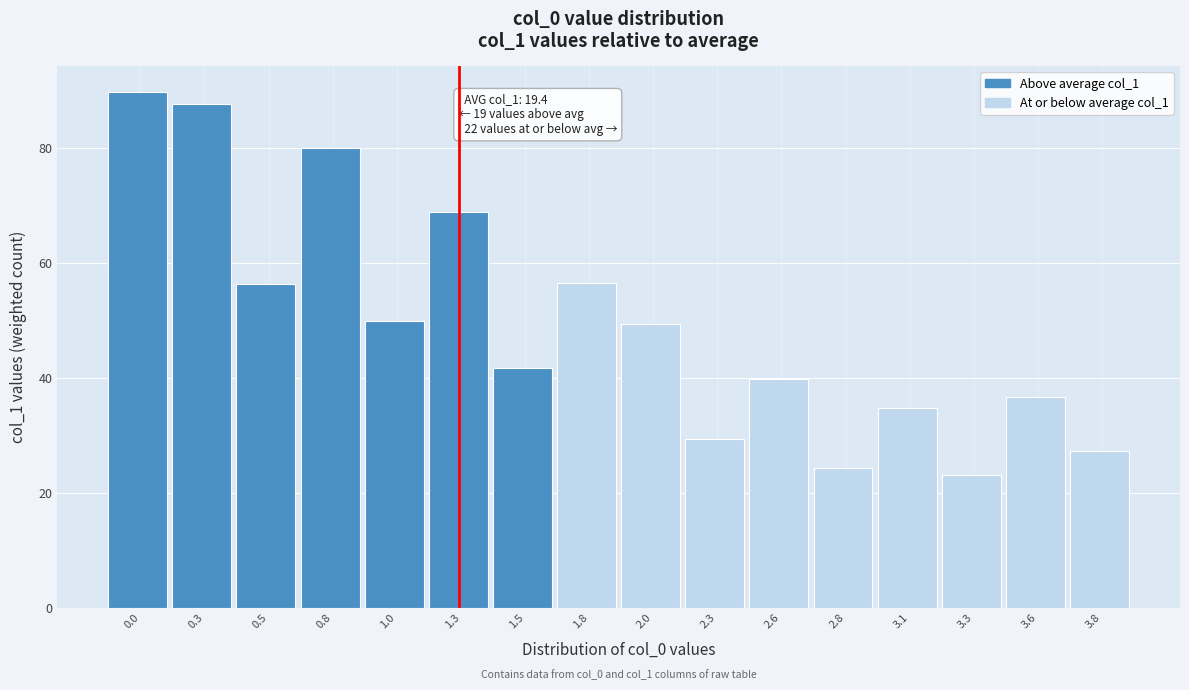

The chart shows a value of 27.1 at 2.0. True or false?

False